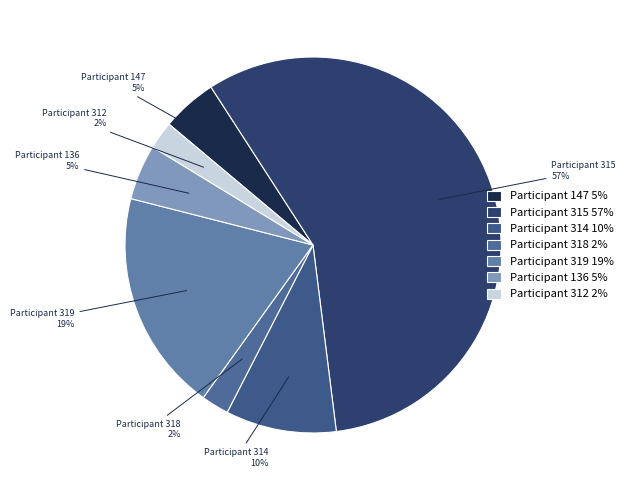

Count the number of slices in the pie.

7